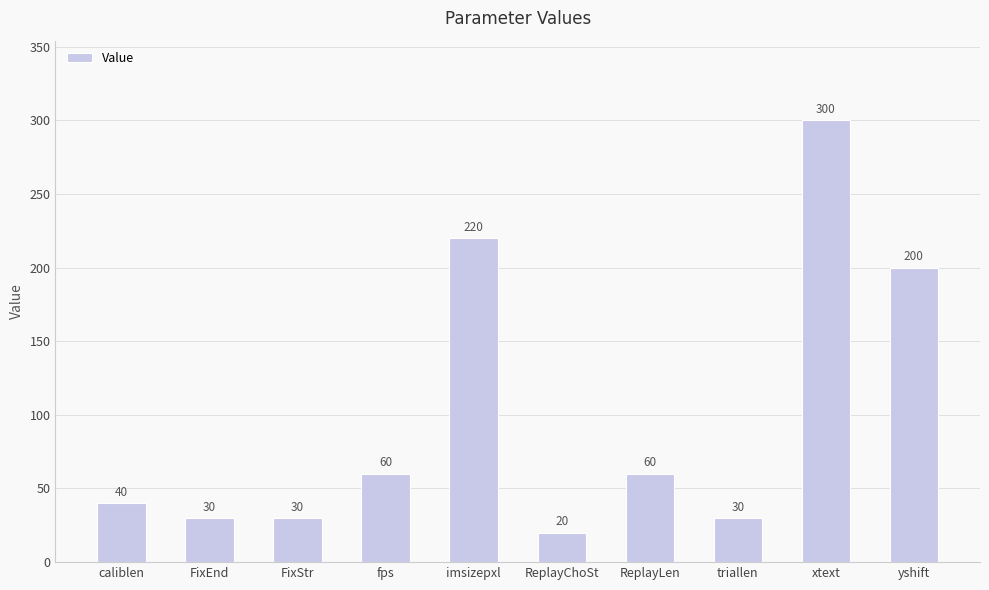

Between fps and FixStr, which is larger?

fps